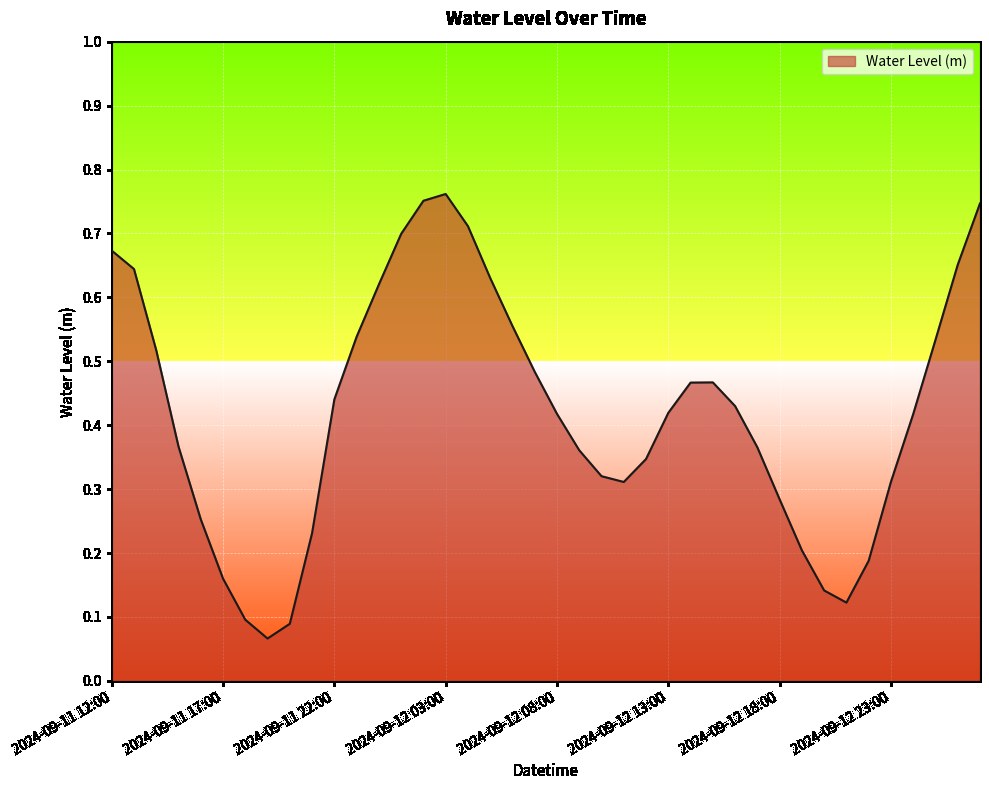

What is the difference between the maximum and second lowest values?

0.7